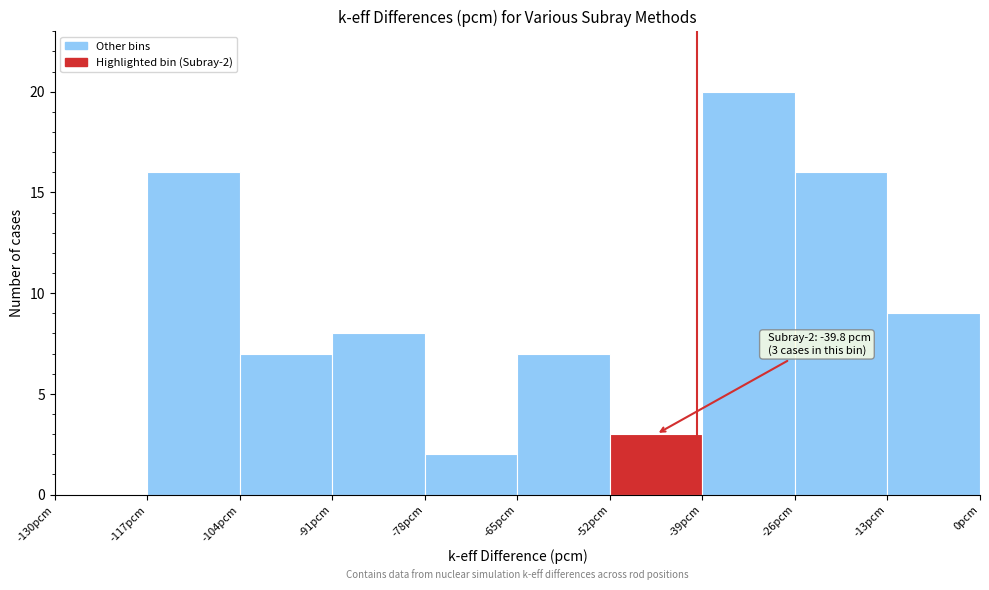

Which range on the x-axis has the tallest bar?

-39 to -26